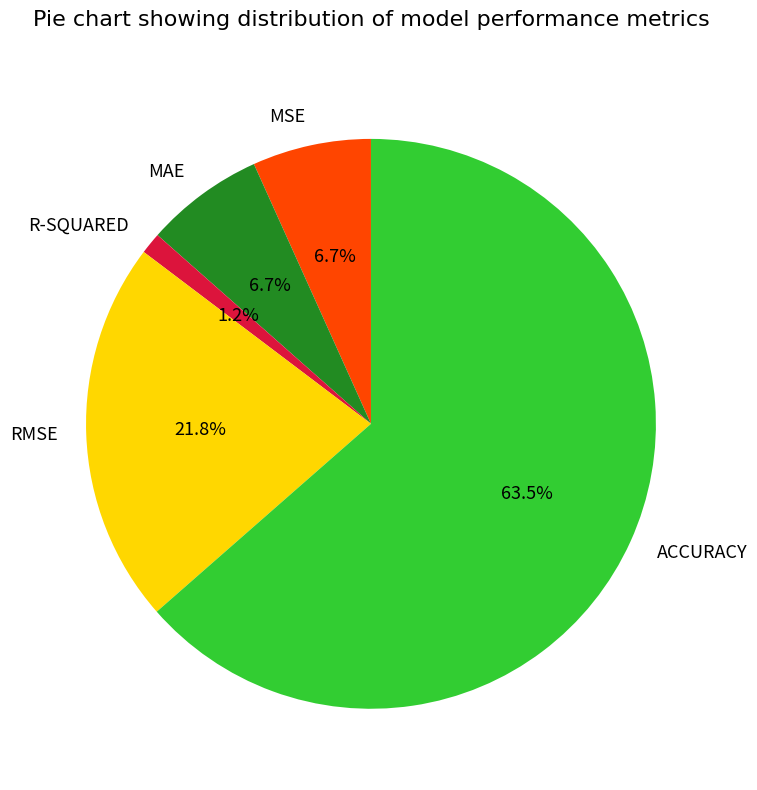

Is it true that ACCURACY is 57% of the pie?

False